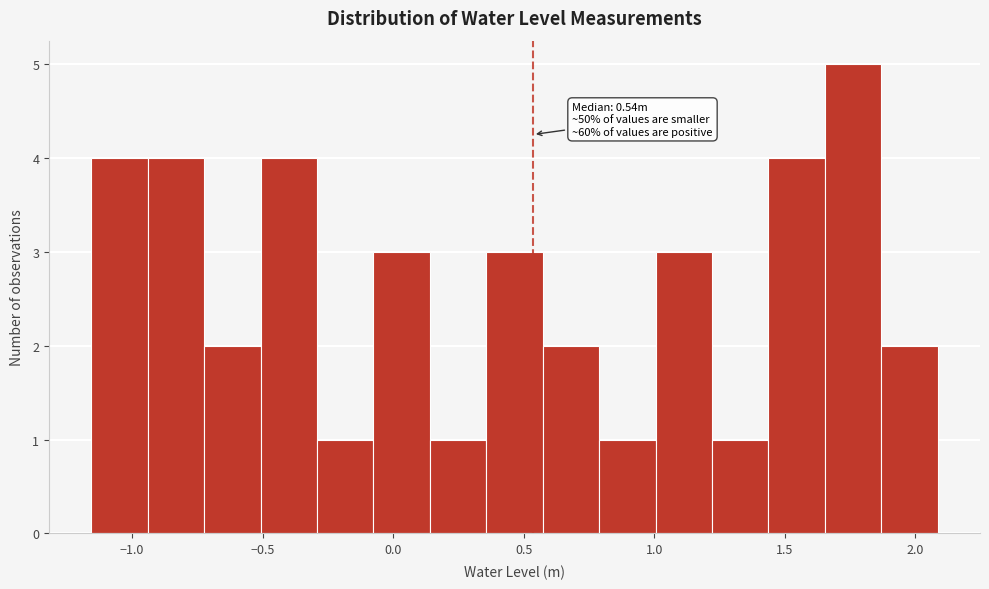

Which range on the x-axis has the tallest bar?

1.65 to 1.85